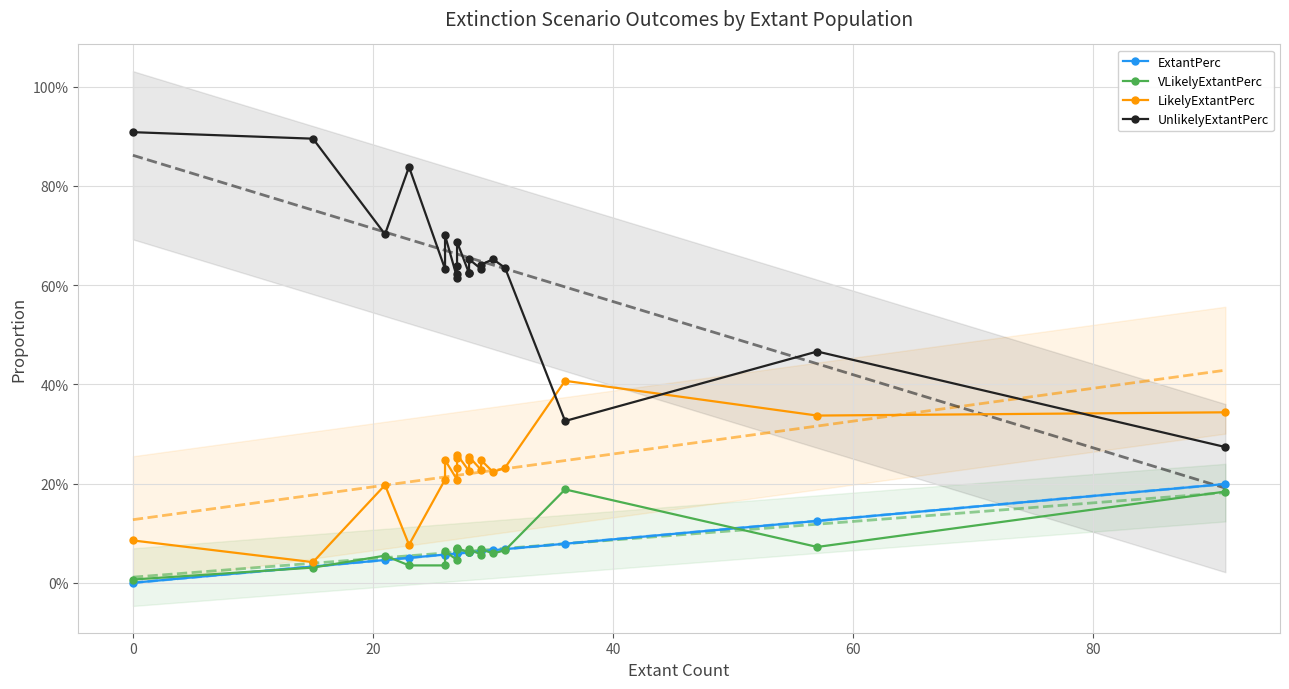

In LikelyExtantPerc, how many points are lower than both neighbors (excluding endpoints)?

7